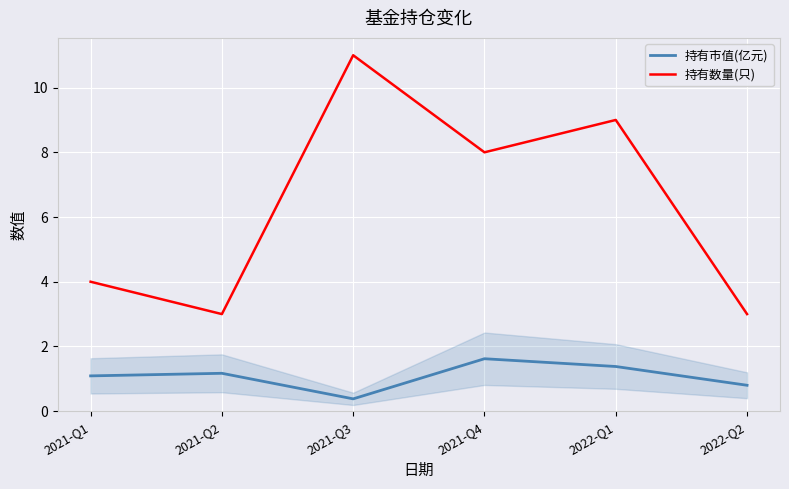

Is this an area chart (filled region under the line)?

No